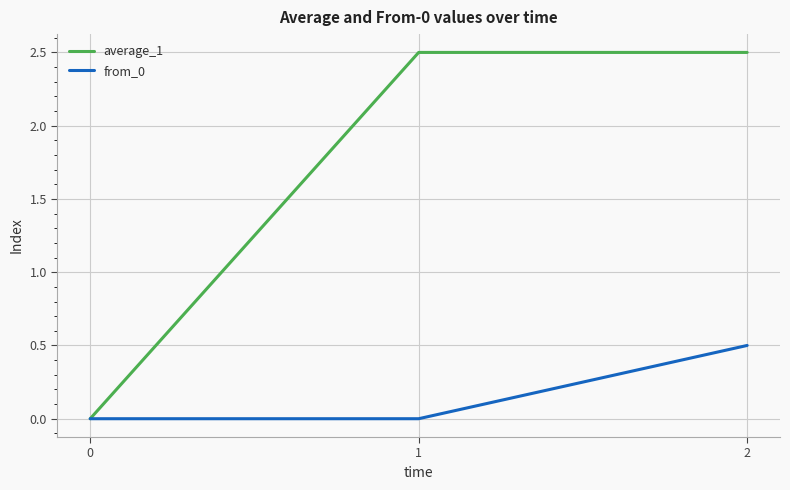

Count the from_0 values in the range 0 to 1.

3